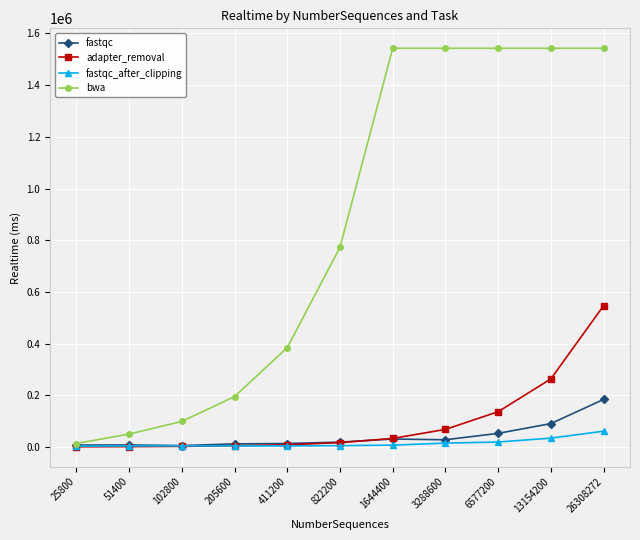

What is the highest value of the fastqc series?

184236